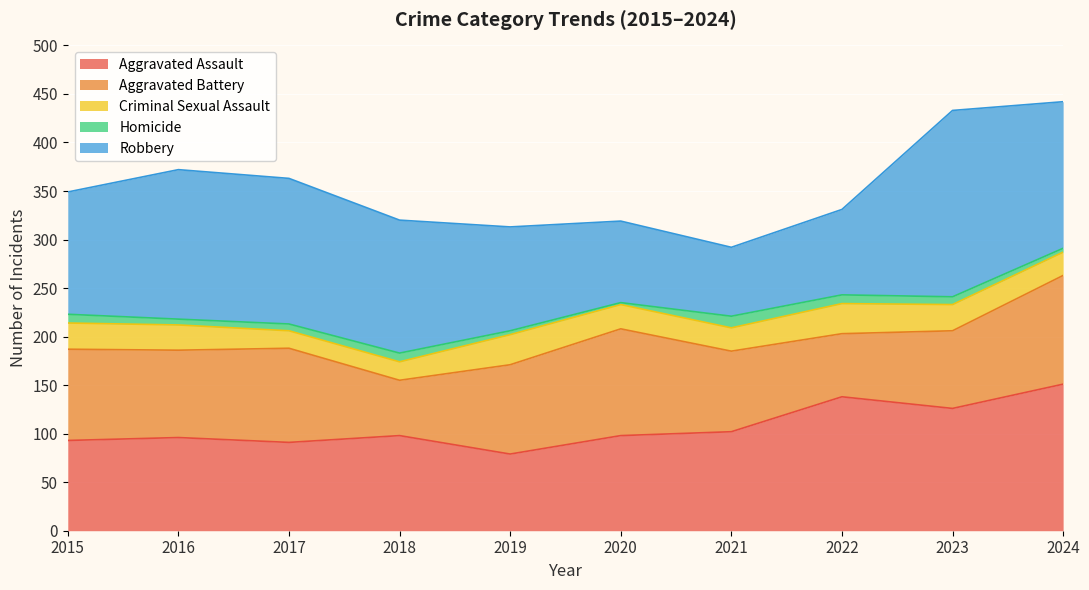

How many interior local valleys does the Robbery series have?

1